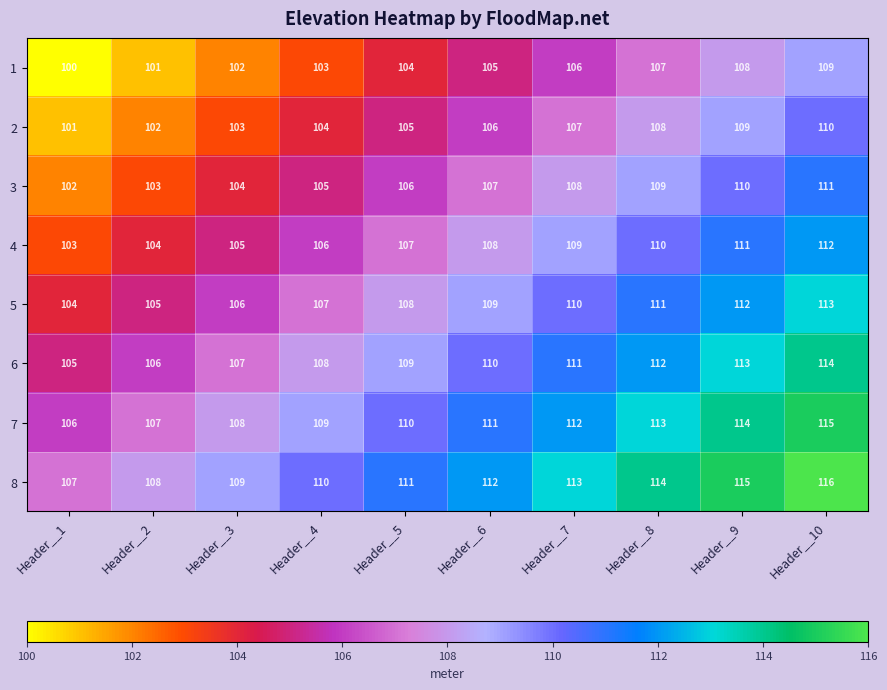

How many 6 values are between 107 and 112?

6